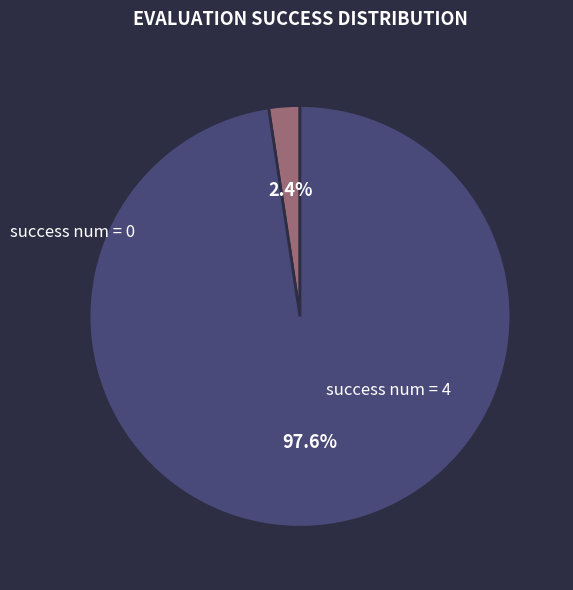

Between success num = 0 and success num = 4, which is larger?

success num = 4